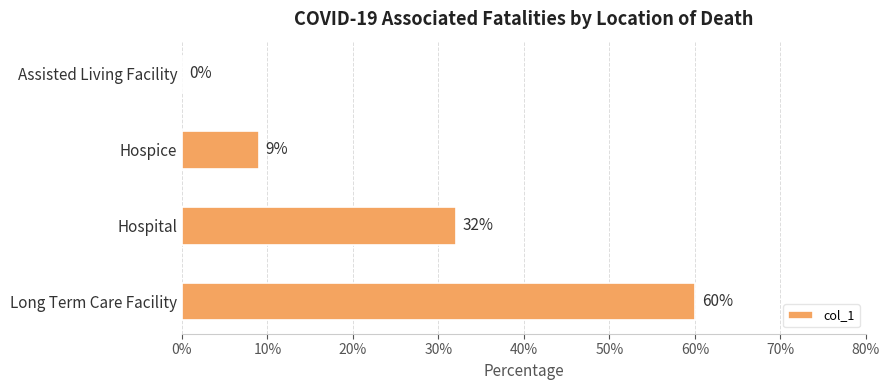

What is the maximum value shown in the chart?

0.6